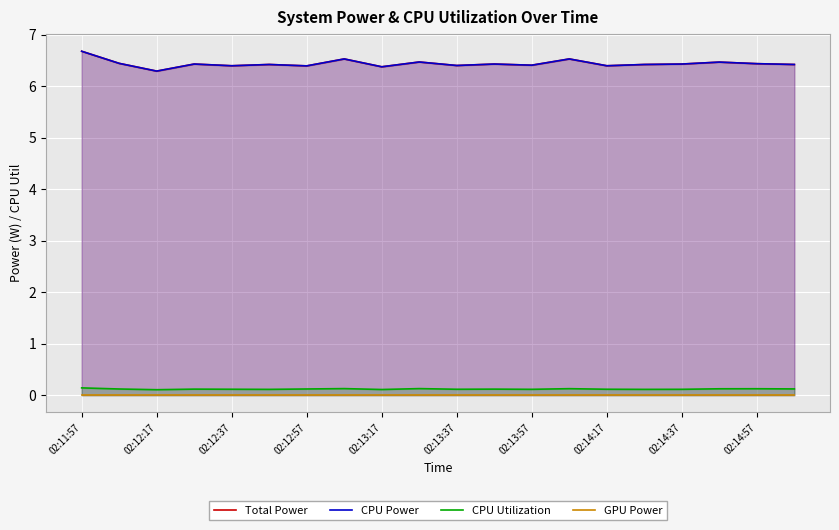

Where is GPU Power nearest to the value 0?

02:11:57